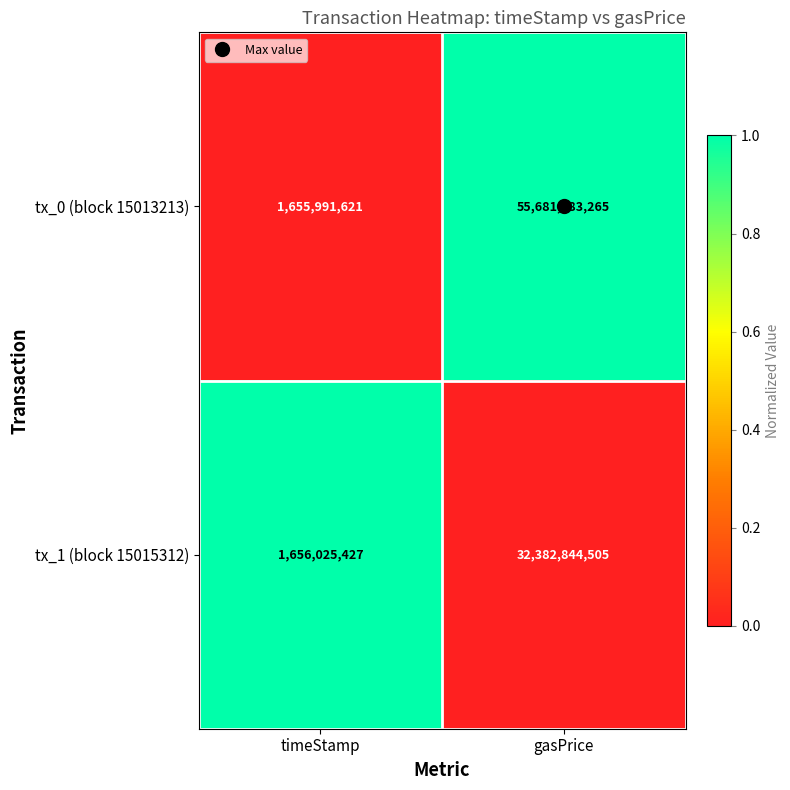

What is the total value across all series at gasPrice?

88063927770